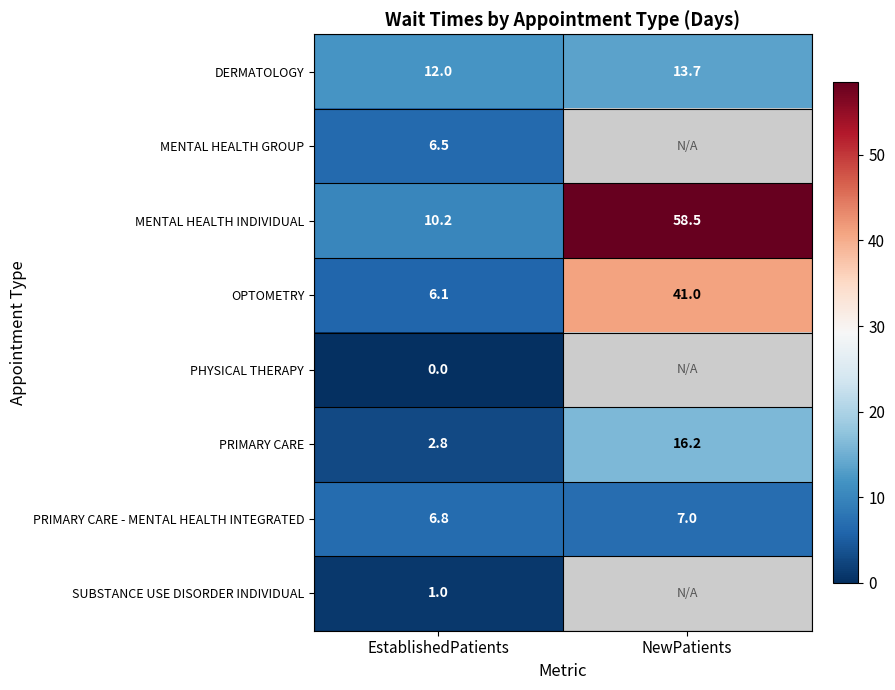

What is the difference between the highest and lowest values at EstablishedPatients?

12.0